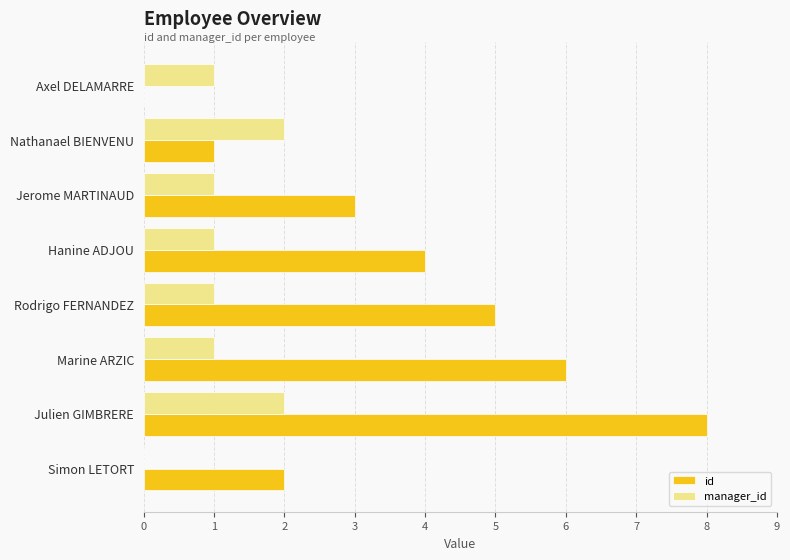

The value of manager_id at Rodrigo FERNANDEZ is 1. True or false?

True